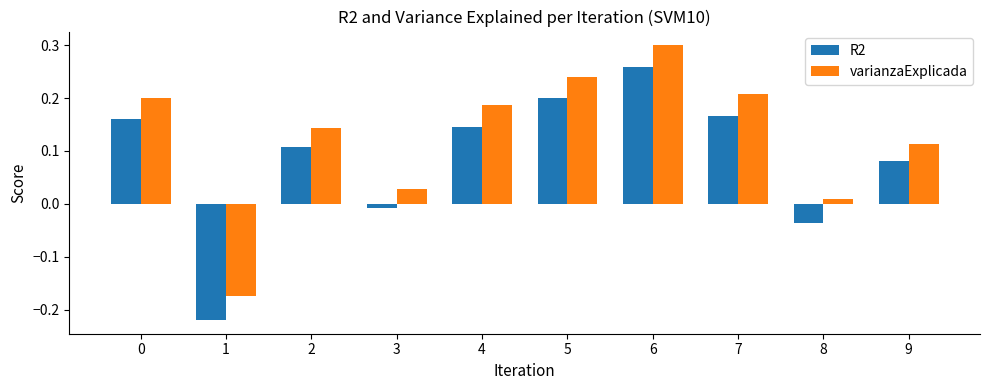

Rank the series at 3 from lowest to highest value.

R2, varianzaExplicada